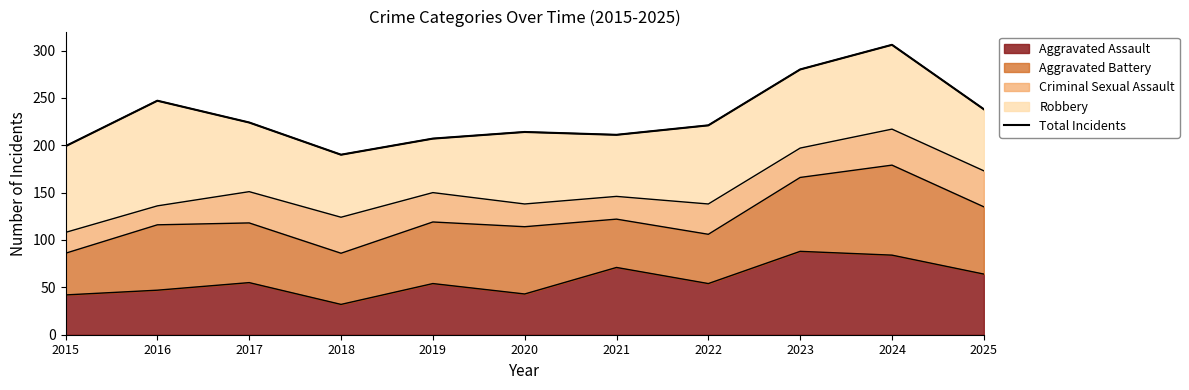

How many values exceed 221?

5